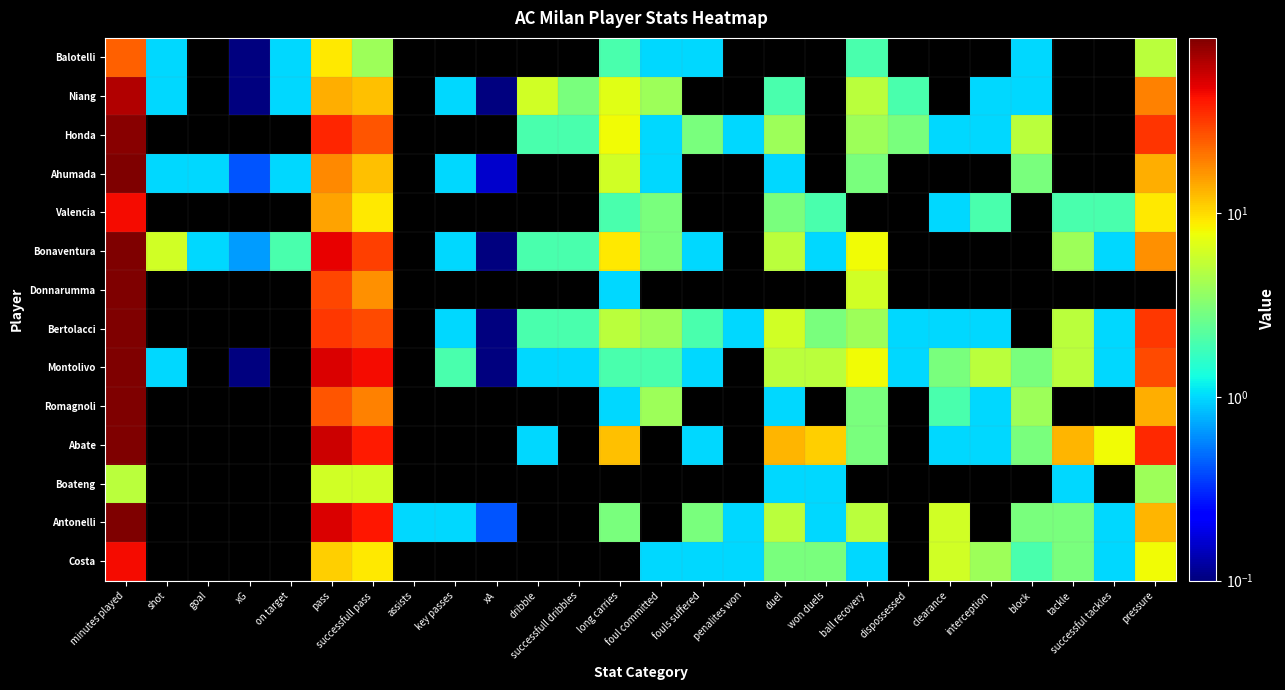

What is the difference between the highest and lowest values at xG?

0.7